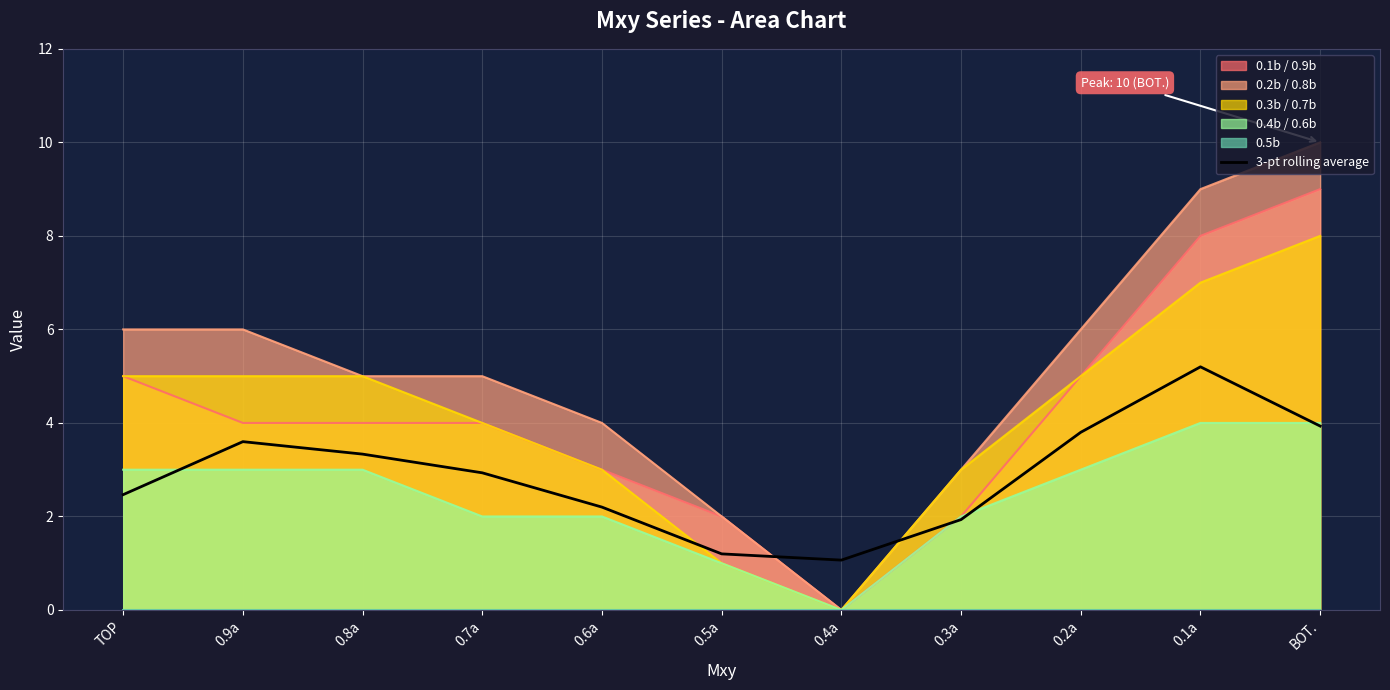

What is the label of the 4th point from the right?

0.3a